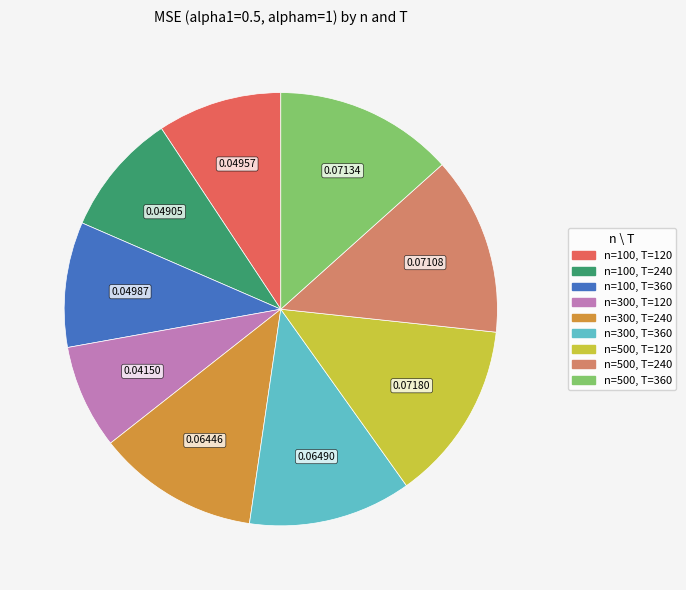

Combined, do n=300, T=360 and n=300, T=240 account for over 50%?

No